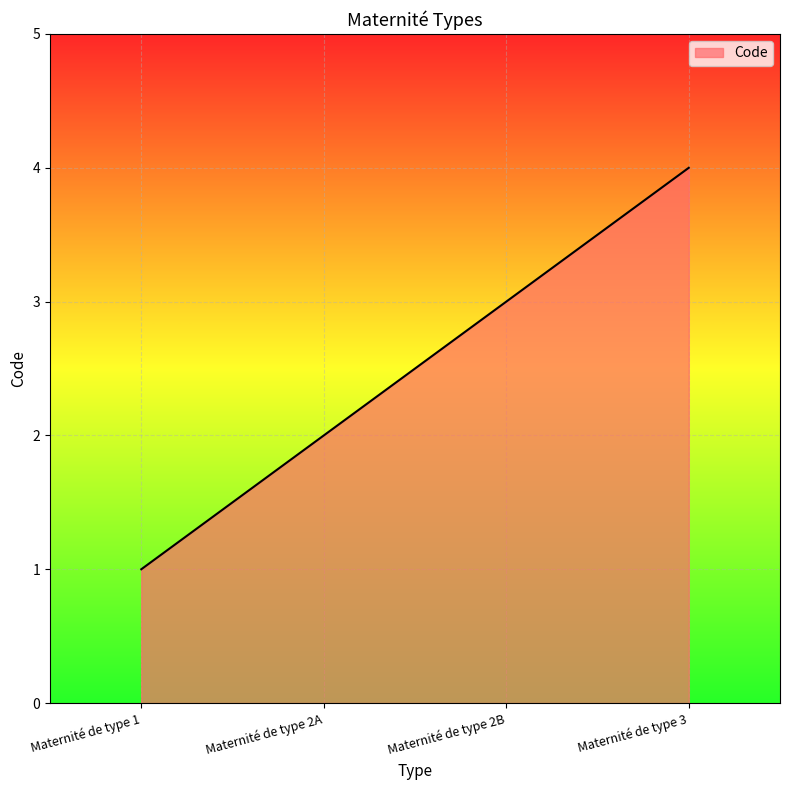

List the labels in order of value, smallest first.

Maternité de type 1, Maternité de type 2A, Maternité de type 2B, Maternité de type 3